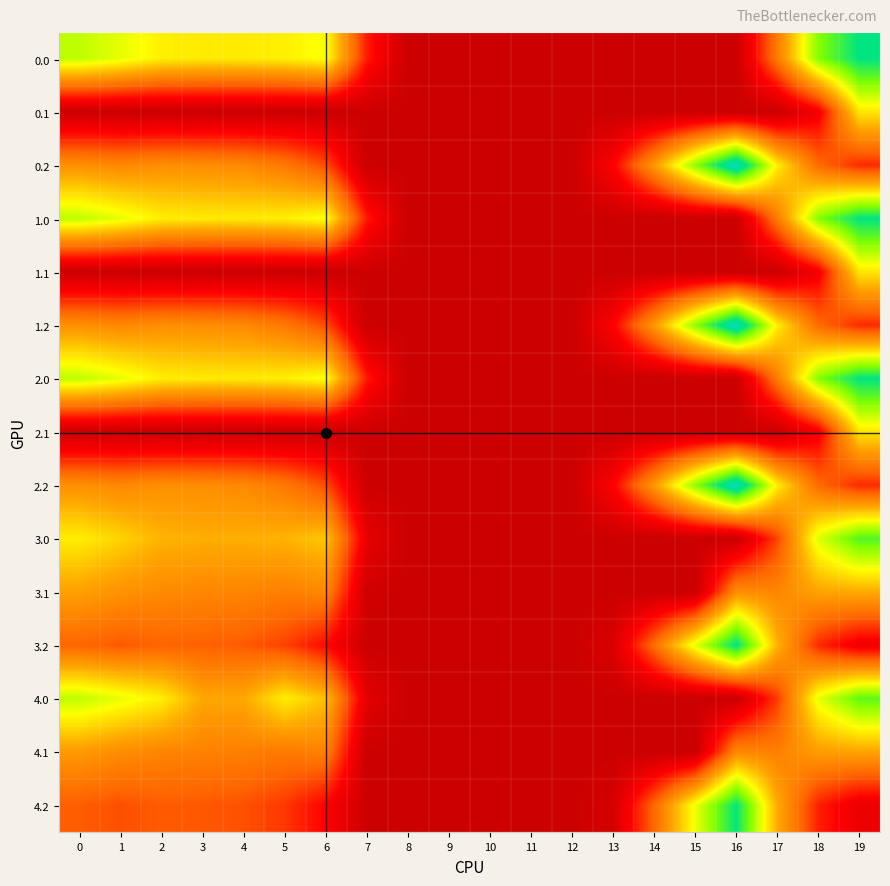

At which category is the sum across all series the highest?

19